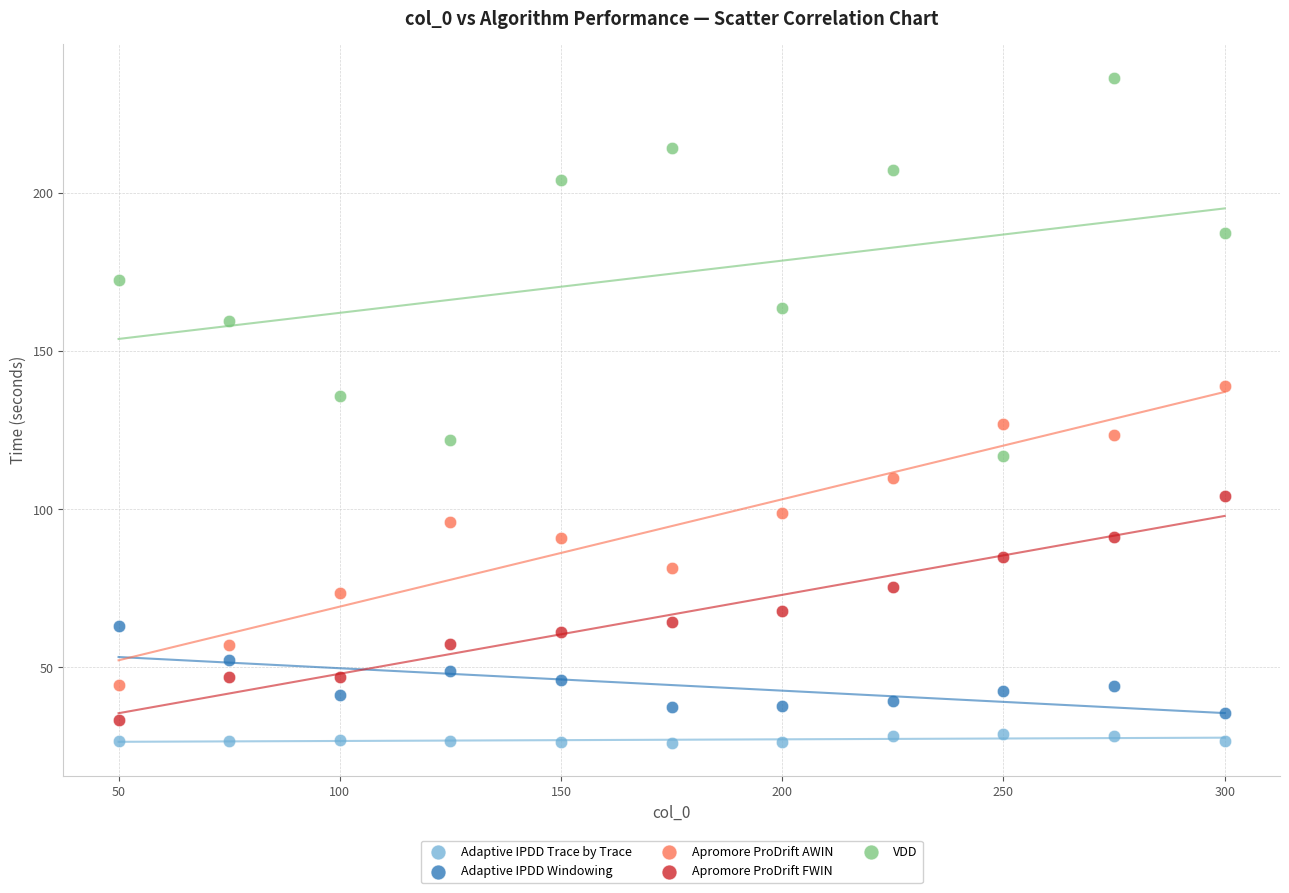

Which series has the widest spread of Y values?

VDD